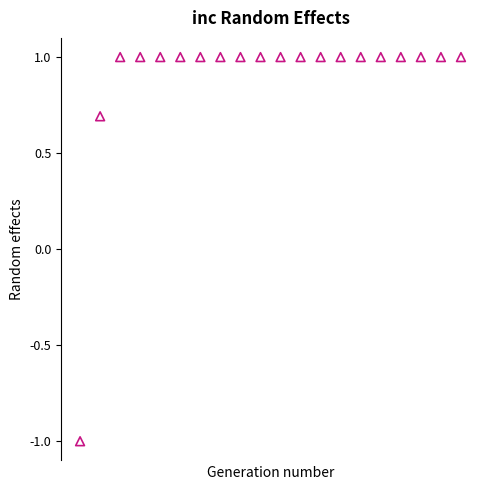

What Y value in the scatter plot is closest to 0?

0.7